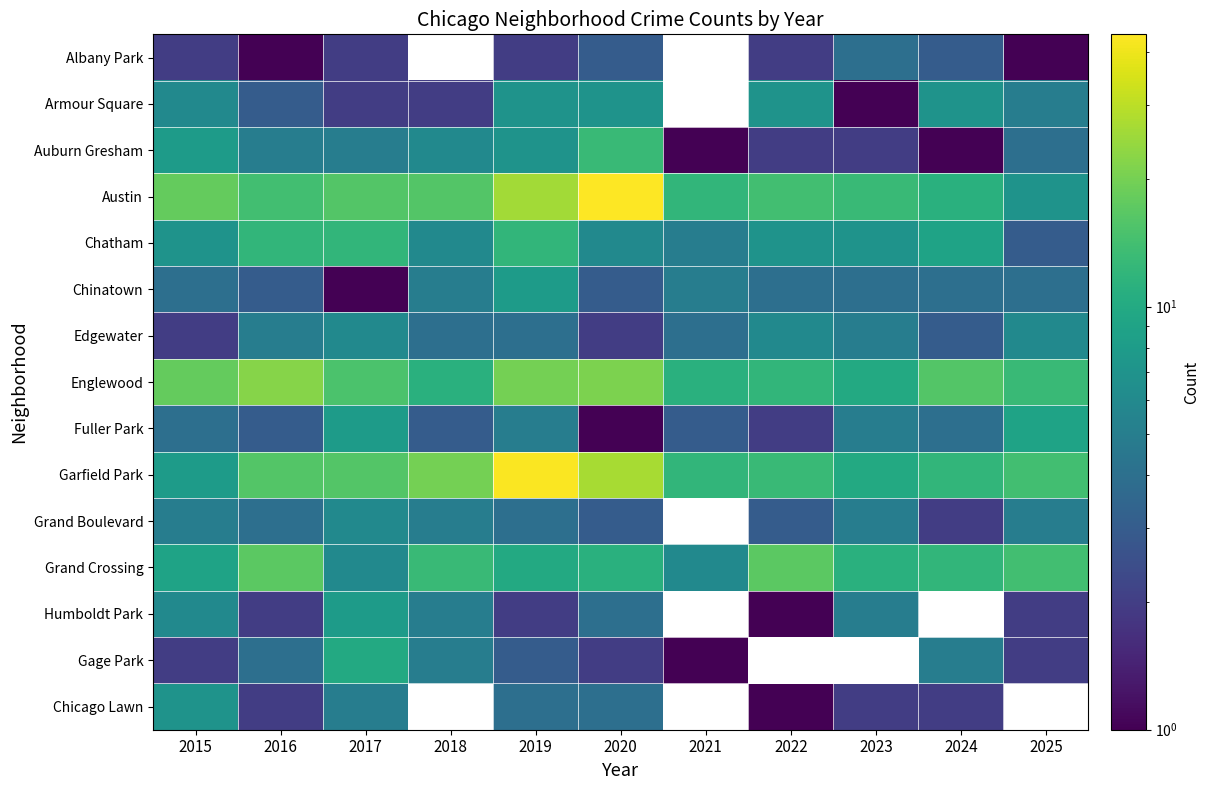

What is the difference between the Chinatown values at 2017 and 2023?

3.0